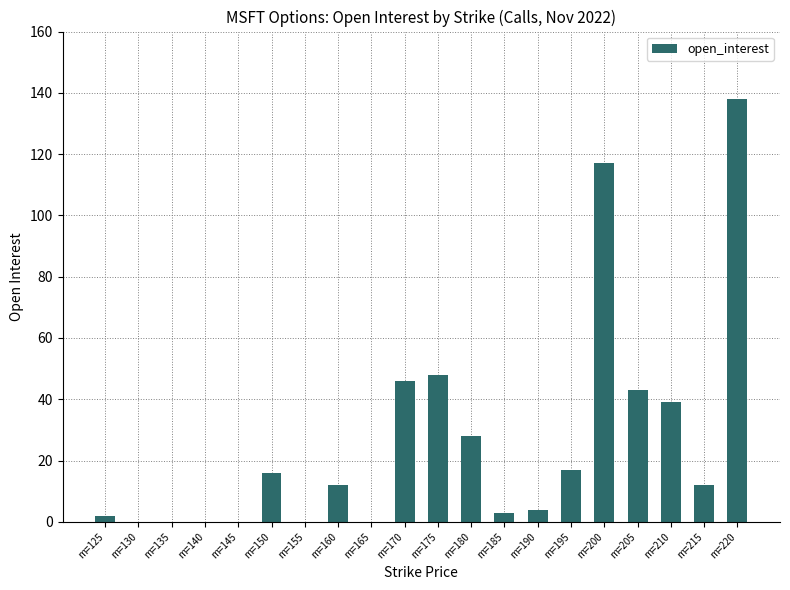

Count the number of data series in this chart.

1